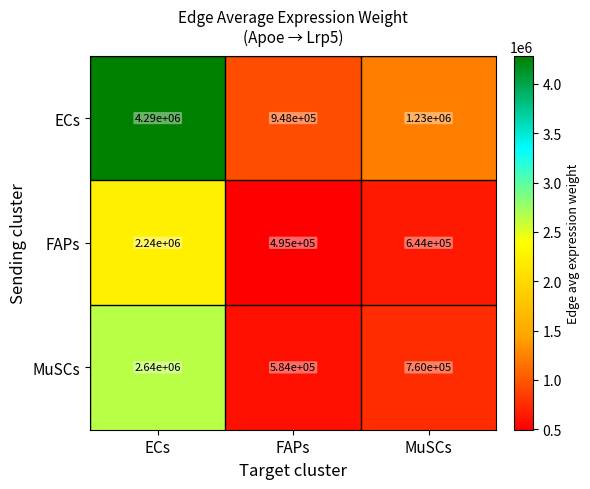

Between ECs and MuSCs, which series saw the biggest shift?

ECs